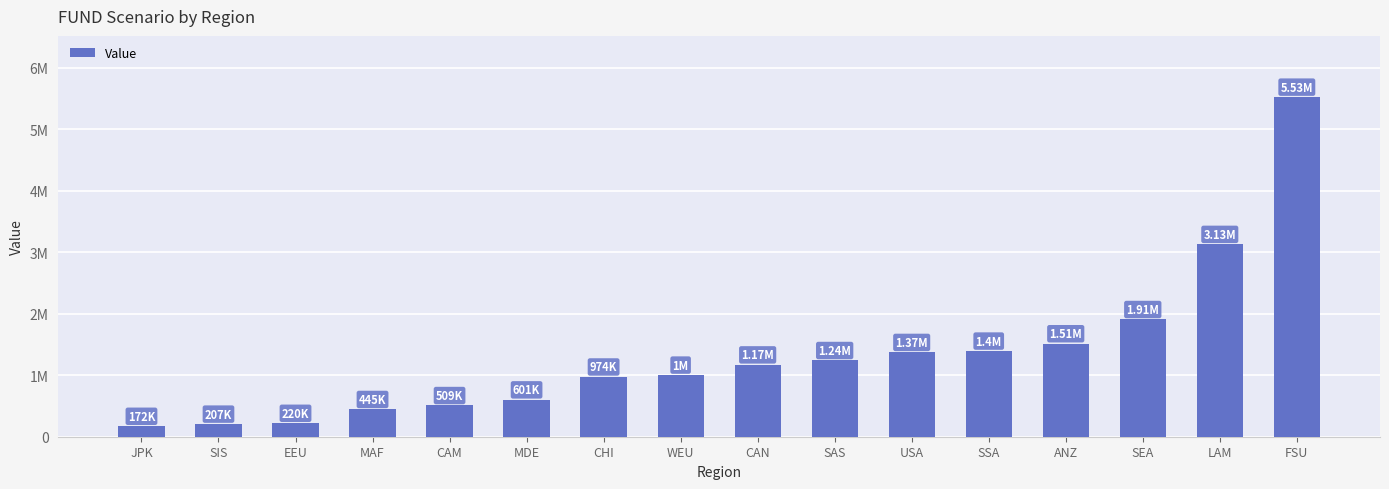

List the labels in order of value, largest first.

FSU, LAM, SEA, ANZ, SSA, USA, SAS, CAN, WEU, CHI, MDE, CAM, MAF, EEU, SIS, JPK